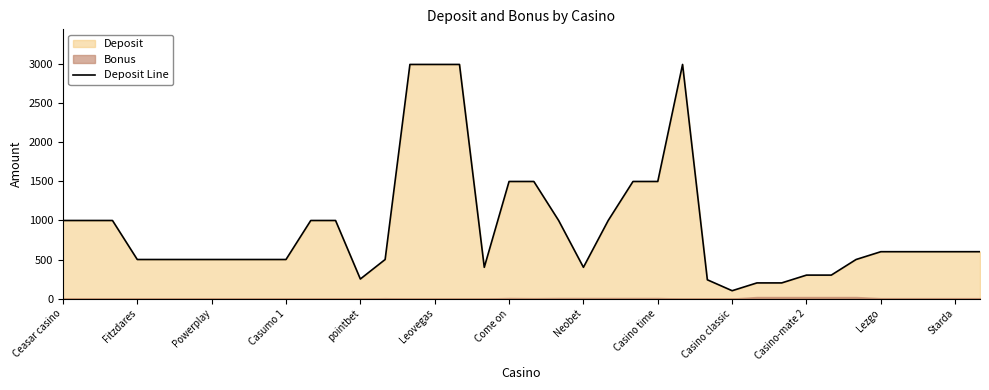

True or false: the data has more than 1 interior local peaks.

False